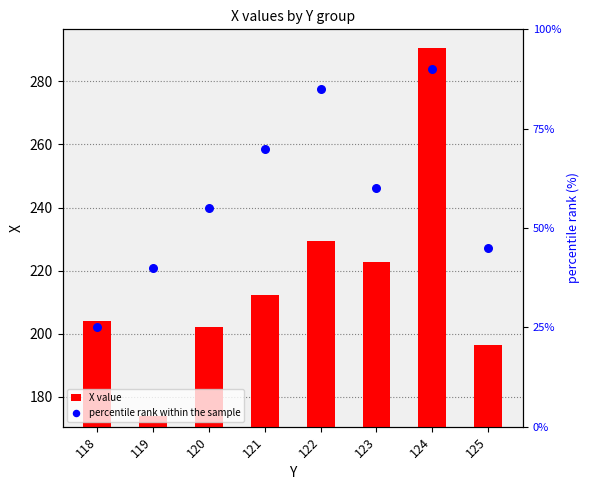

Which series reaches the minimum Y coordinate?

percentile rank within the sample